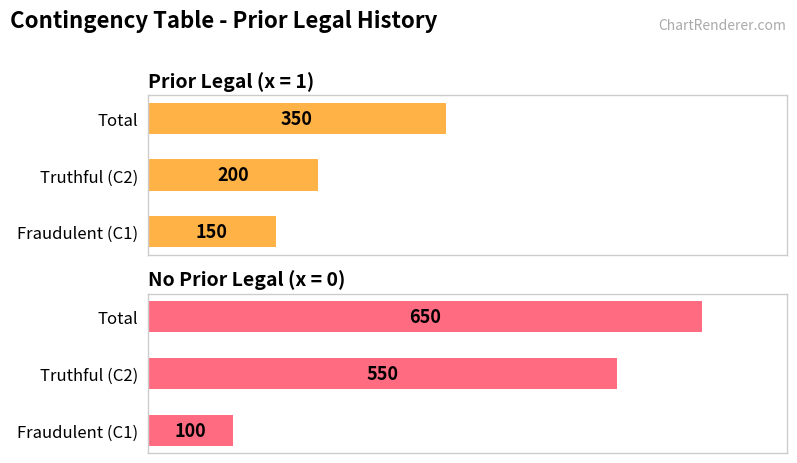

How many values in the No Prior Legal (x = 0) series are below 550?

1